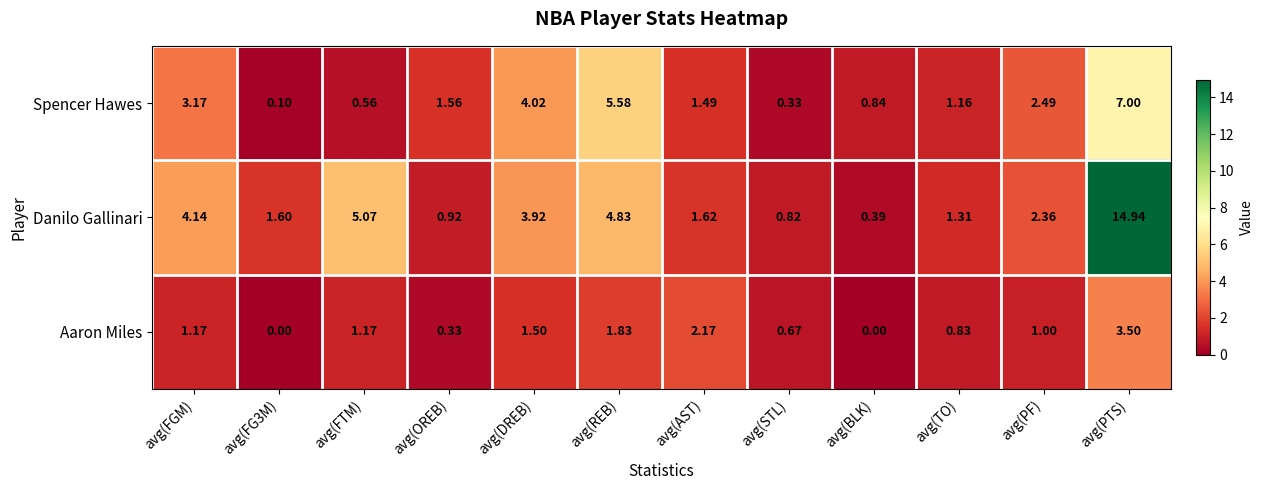

Between avg(TO) and avg(PF), which series saw the biggest shift?

Spencer Hawes